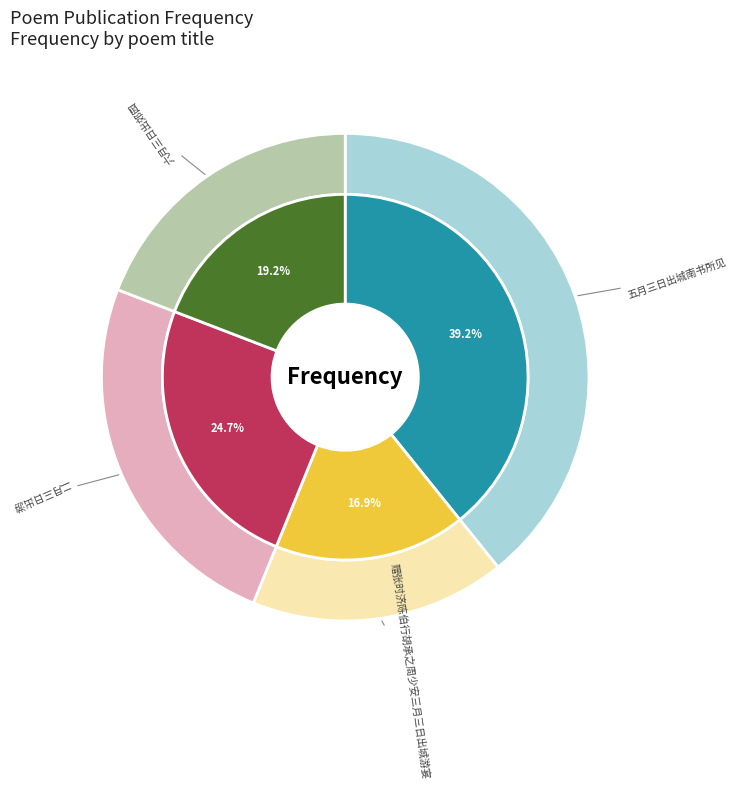

How much of the chart is everything except 二月三日出游?

75.3%